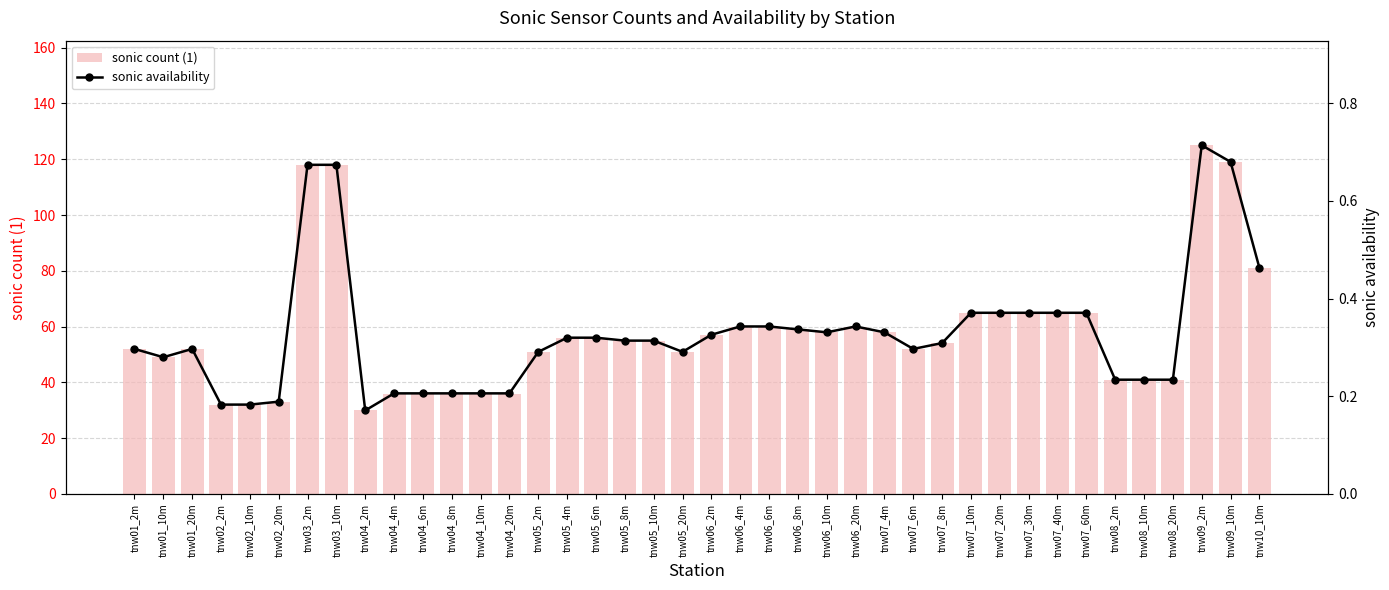

Count the number of categories in the chart.

40